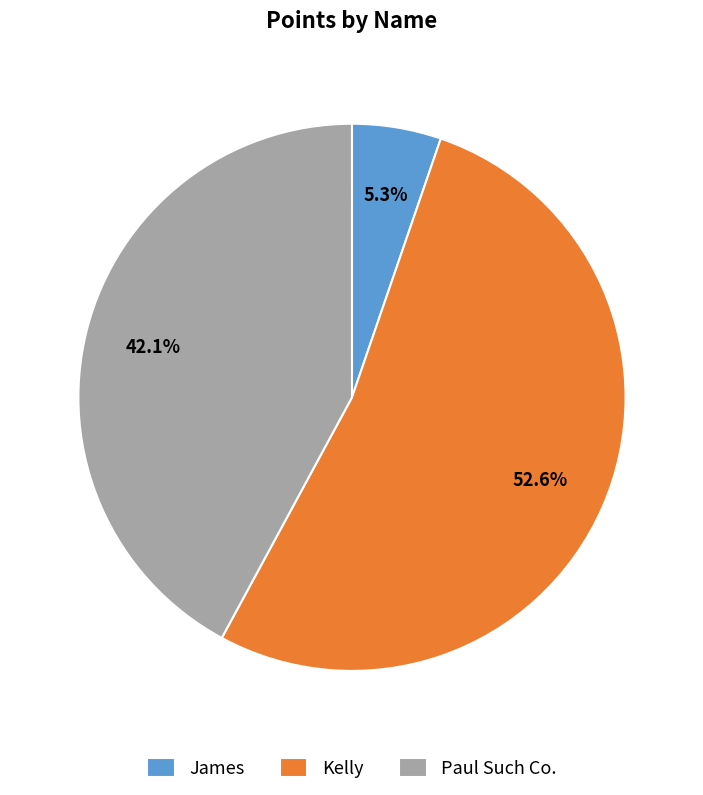

True or false: Paul Such Co. accounts for 49% of the total.

False